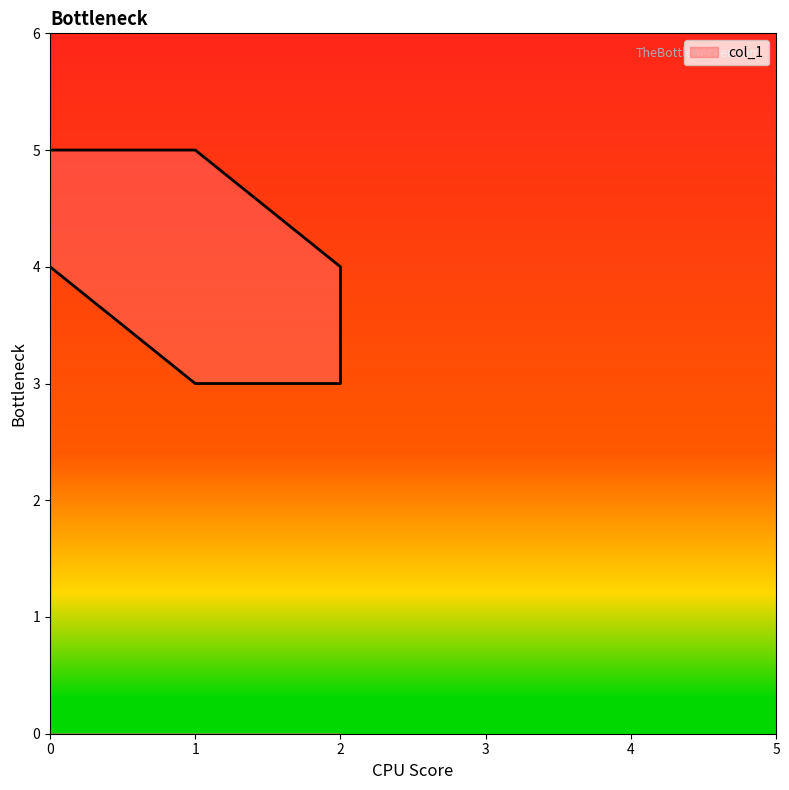

The chart shows a value of 7 at 2. True or false?

False